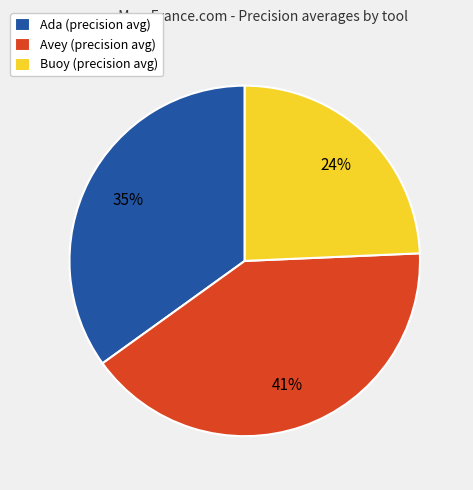

What percentage is the Avey (precision avg) slice, to the nearest percent?

41%